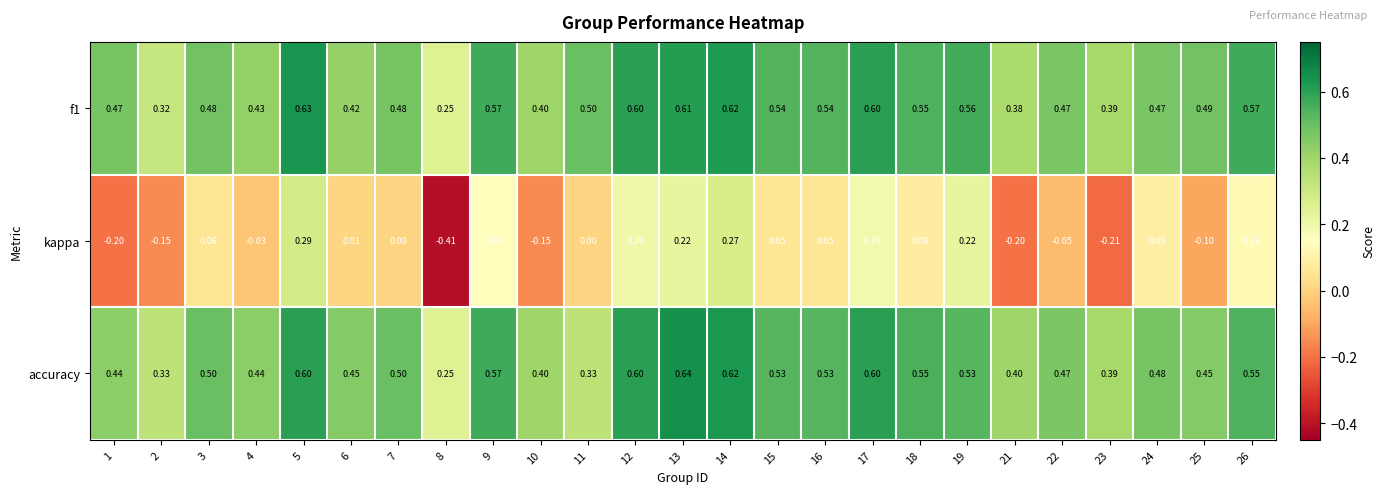

Which series has the widest spread of values?

kappa